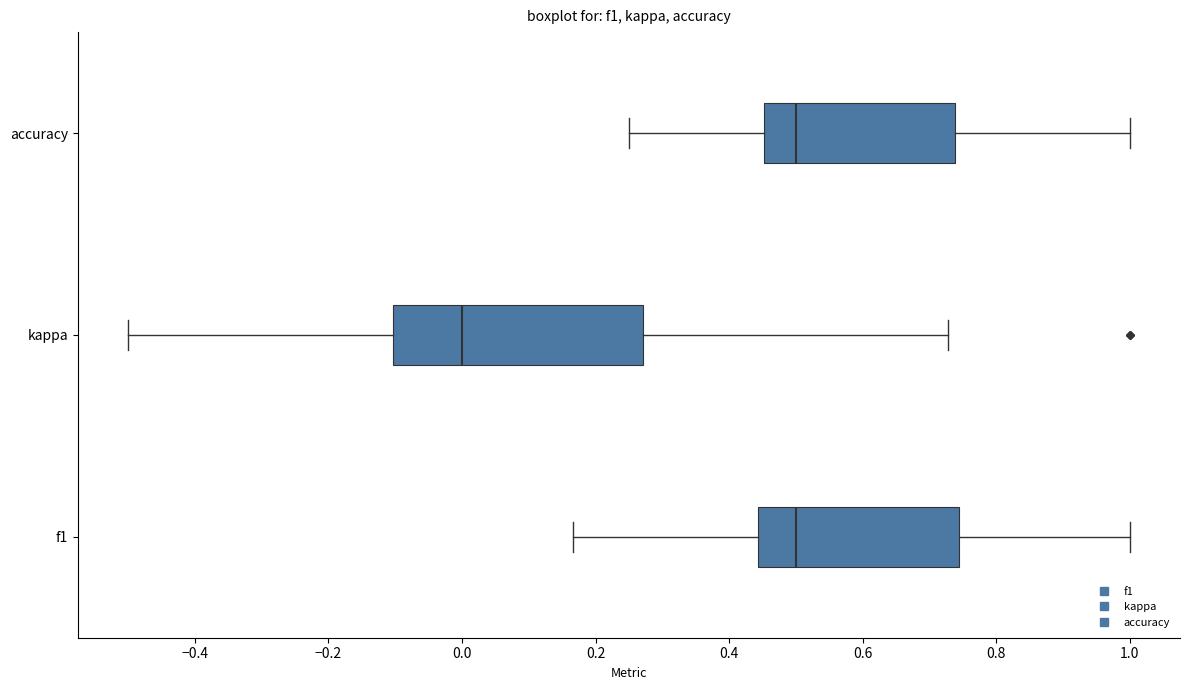

Comparing the boxes themselves (not the whiskers), which one is the widest?

kappa